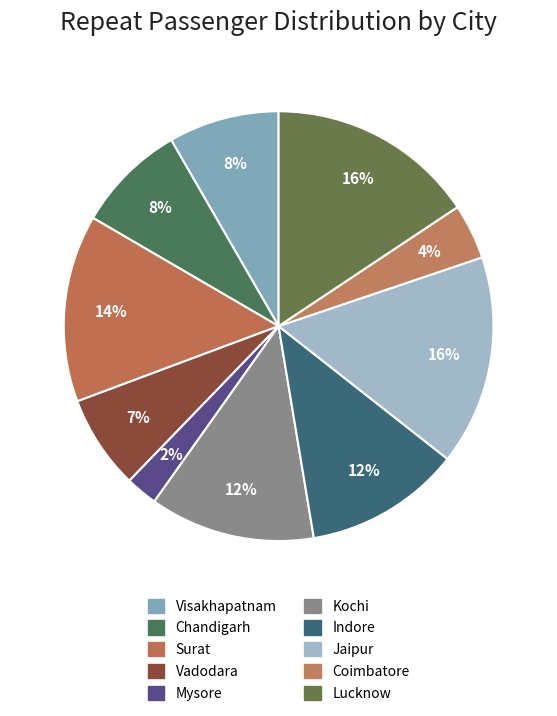

Rank the categories by value from lowest to highest.

Mysore, Coimbatore, Vadodara, Chandigarh, Visakhapatnam, Indore, Kochi, Surat, Lucknow, Jaipur